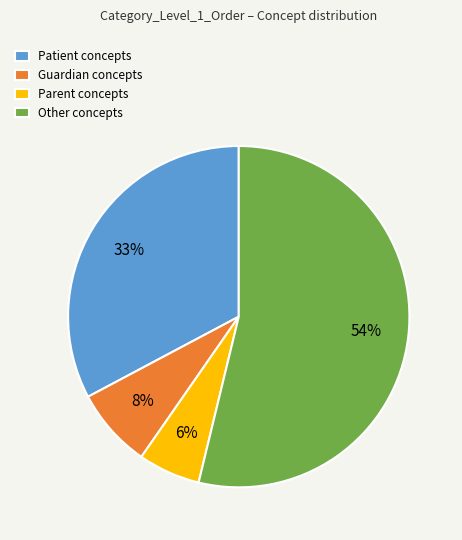

How many segments does this pie chart have?

4